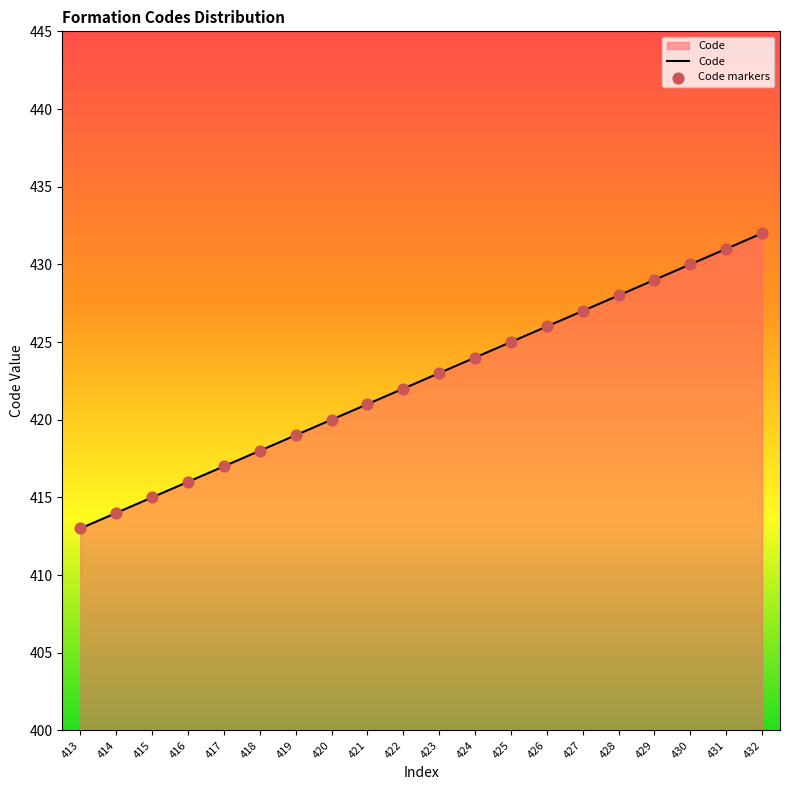

What is the ratio of the value at 422 to the value at 428?

1.0